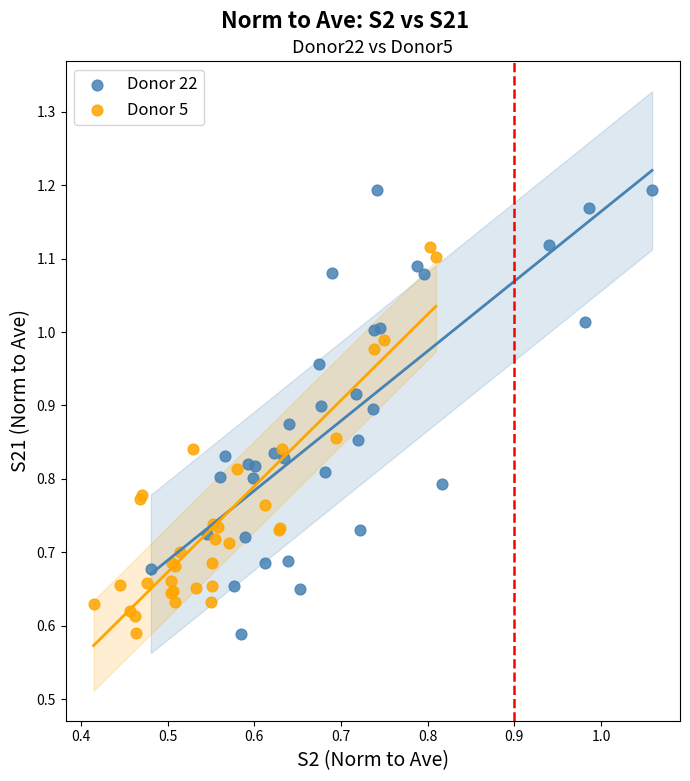

What are all the series names shown in the legend?

Donor 22, Donor 5